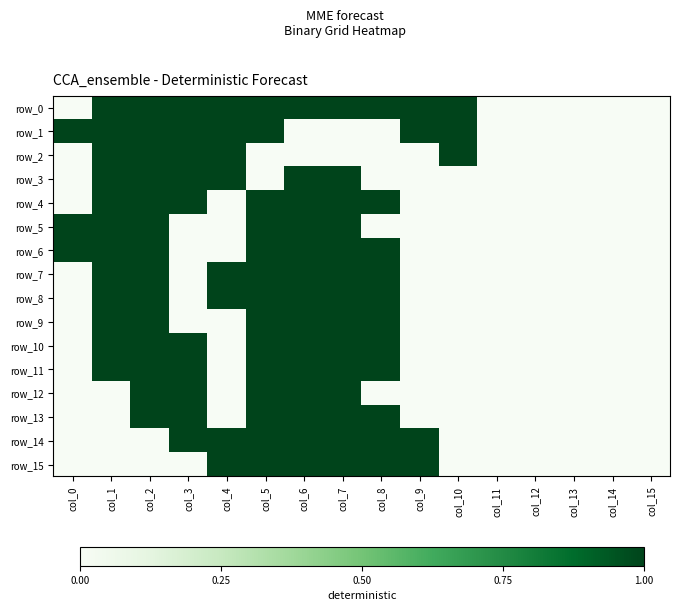

The row_8 series shows 1 at col_2. True or false?

True